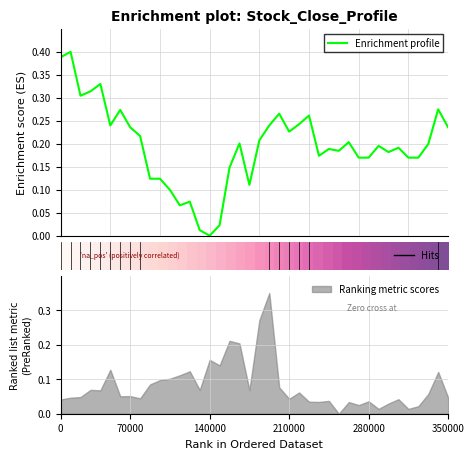

At which label is Enrichment profile closest to 0?

15